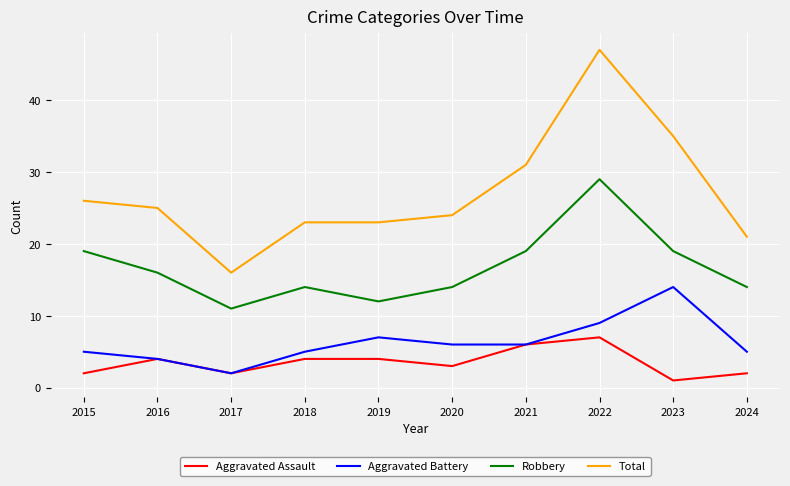

True or false: Total and Aggravated Battery intersect in this chart.

False